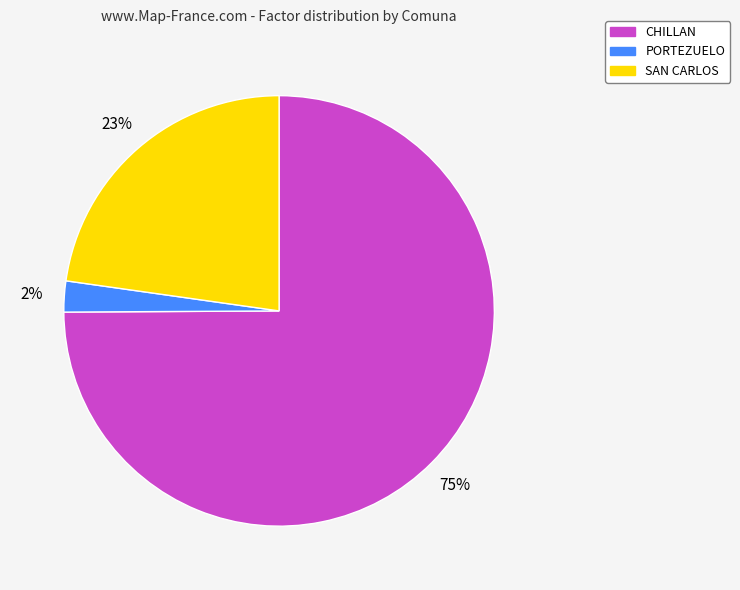

Which category has the biggest portion of the pie?

CHILLAN